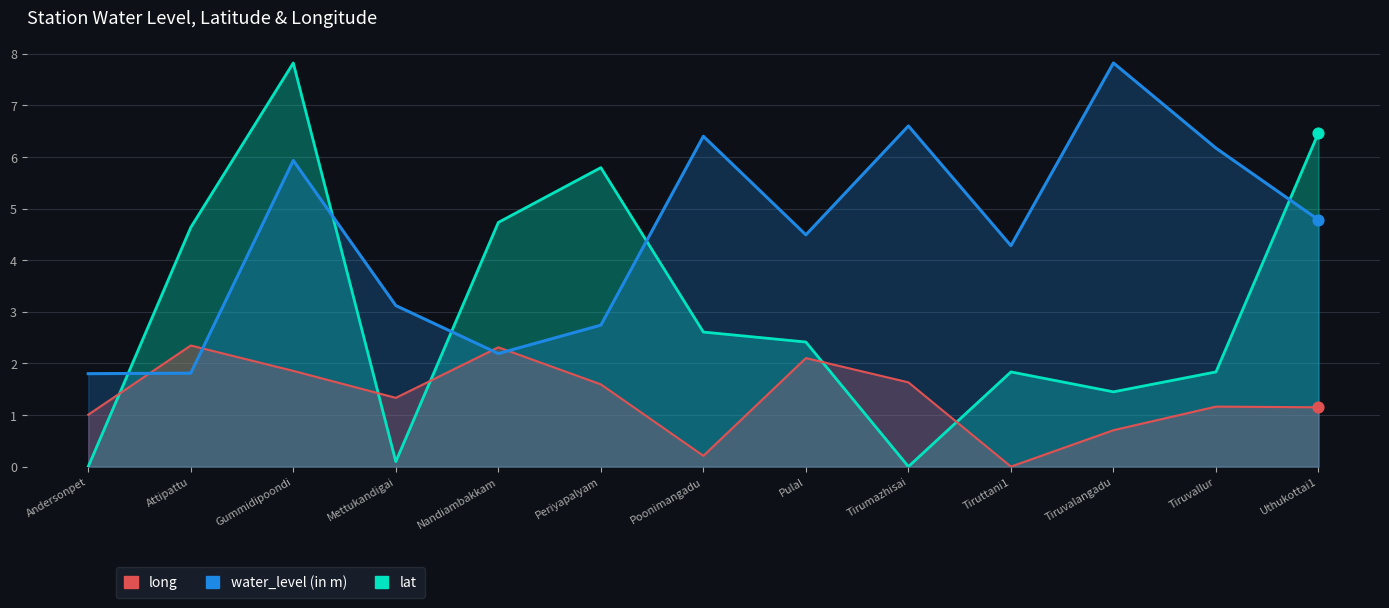

At how many categories does at least one series exceed 4?

11